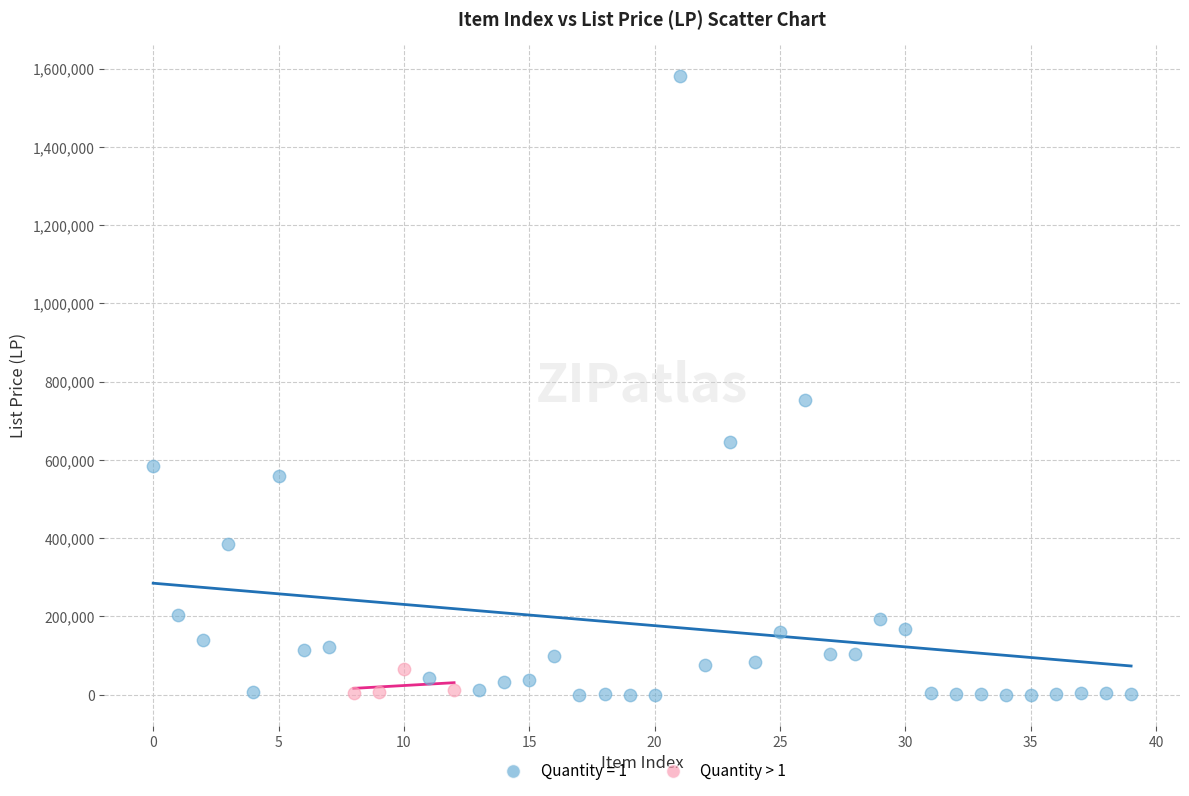

Which series has the widest spread of Y values?

Quantity = 1